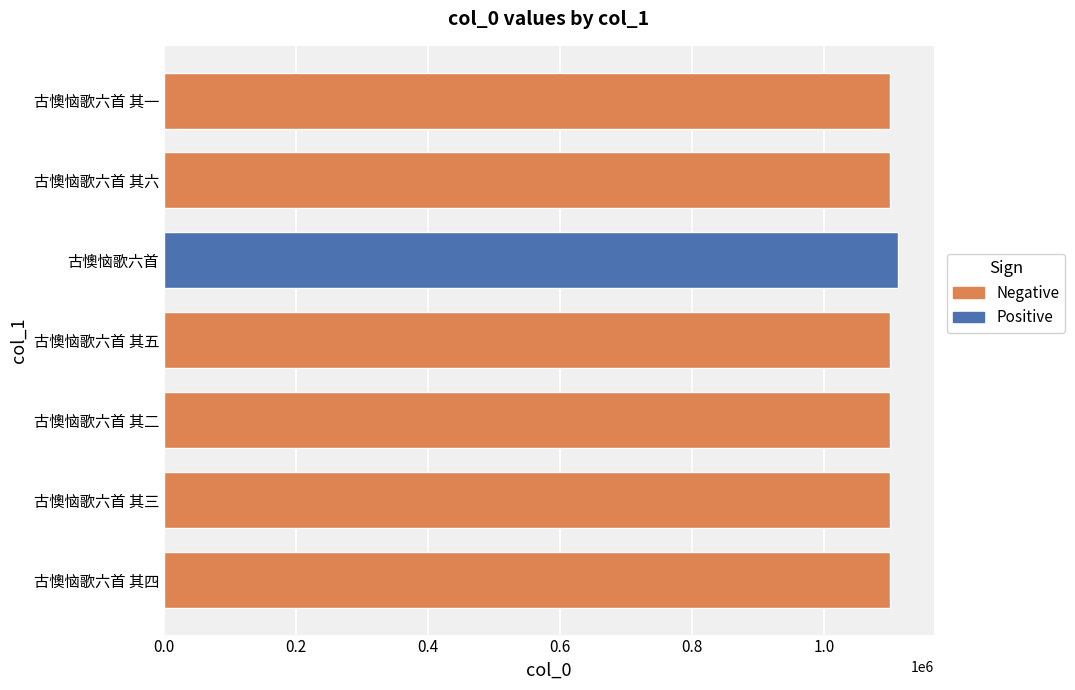

Between 古懊恼歌六首 and 古懊恼歌六首 其五, which is larger?

古懊恼歌六首